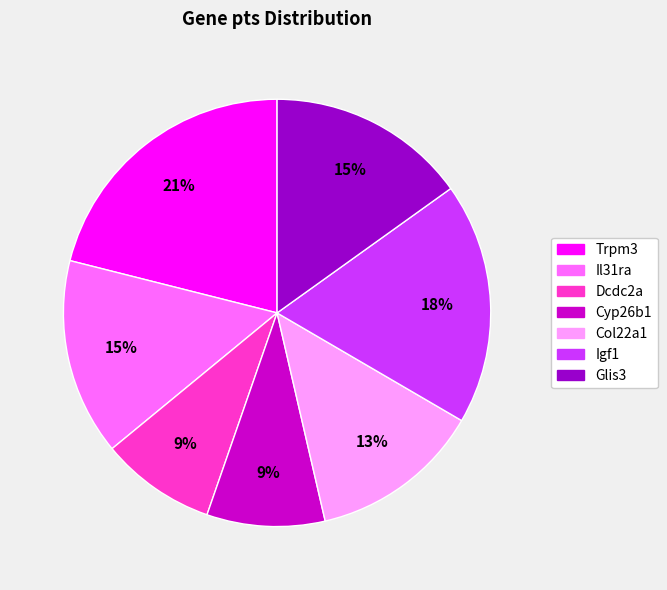

Is there any slice that represents more than half of the pie?

No